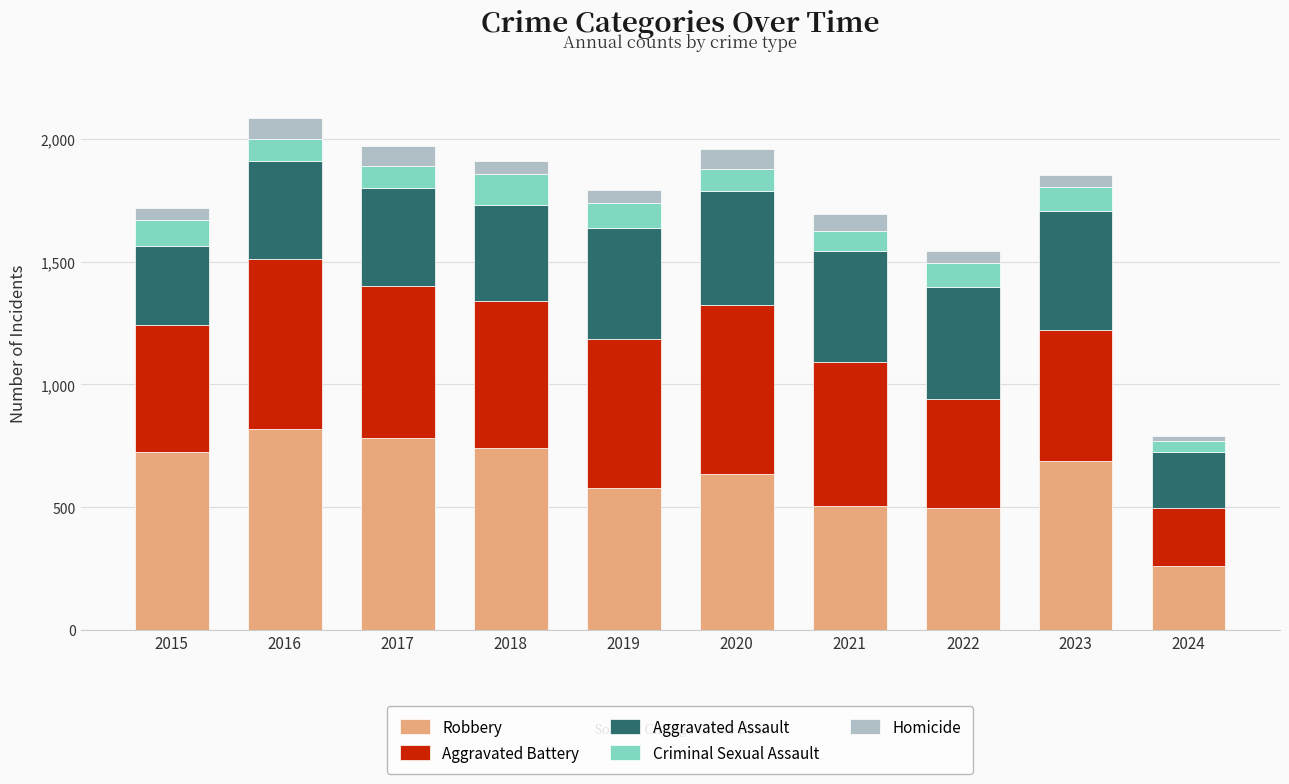

What is the maximum value for Robbery?

819